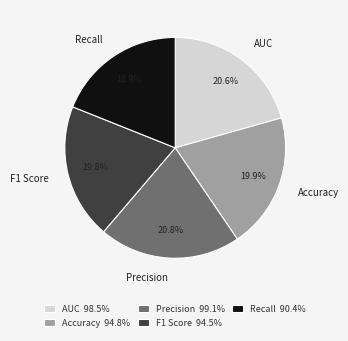

Which category has the smallest portion of the pie?

Recall